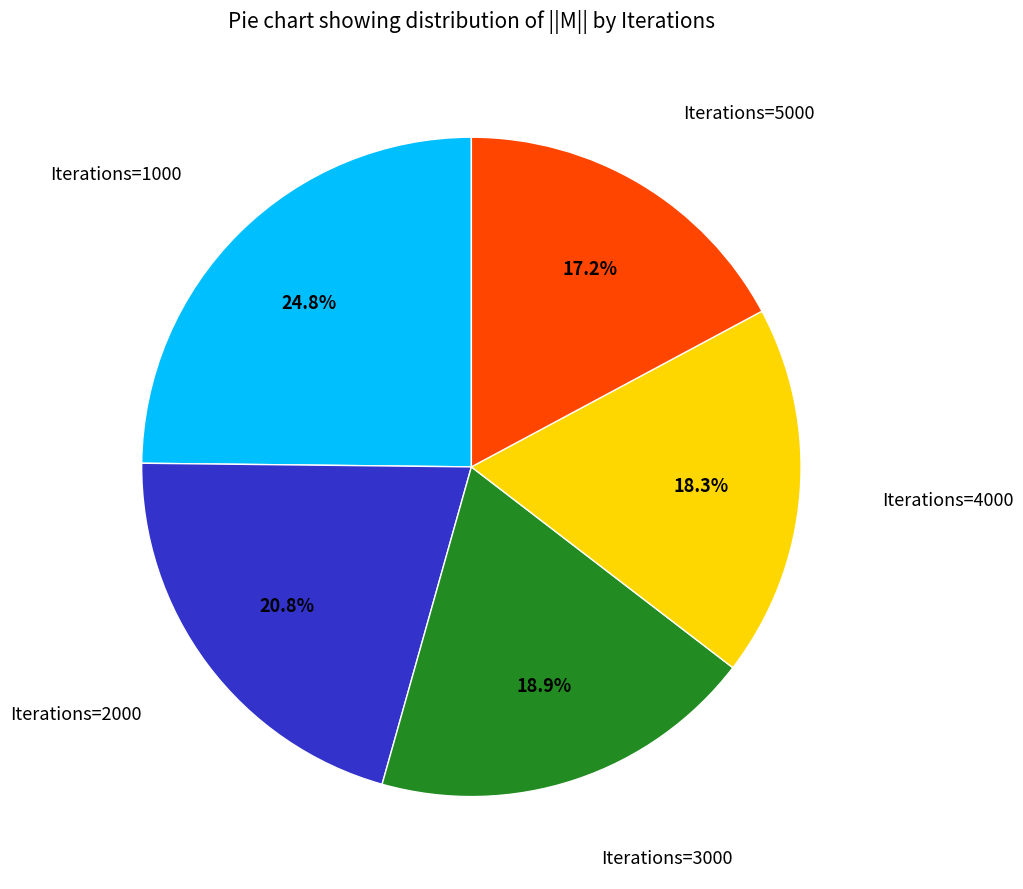

Is there a majority slice in this chart?

No